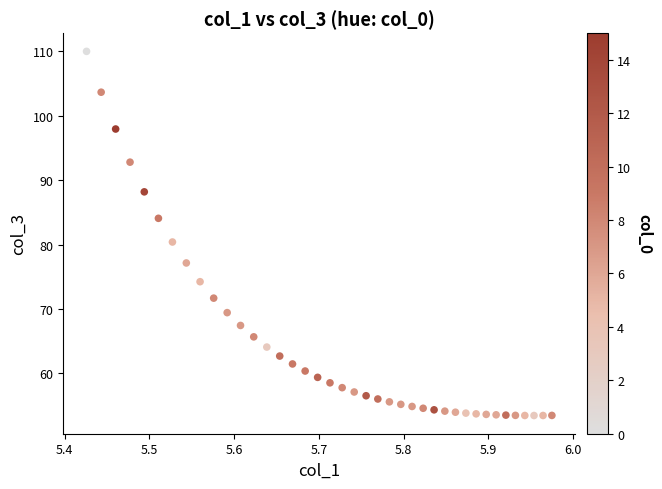

What is the range of Y values (max minus min)?

56.5